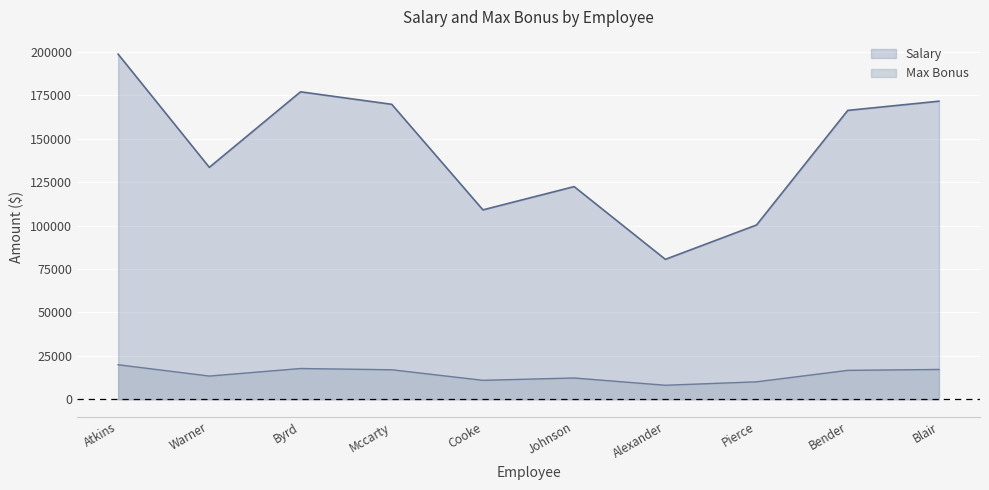

True or false: Salary has a value of 80600 at Alexander.

True